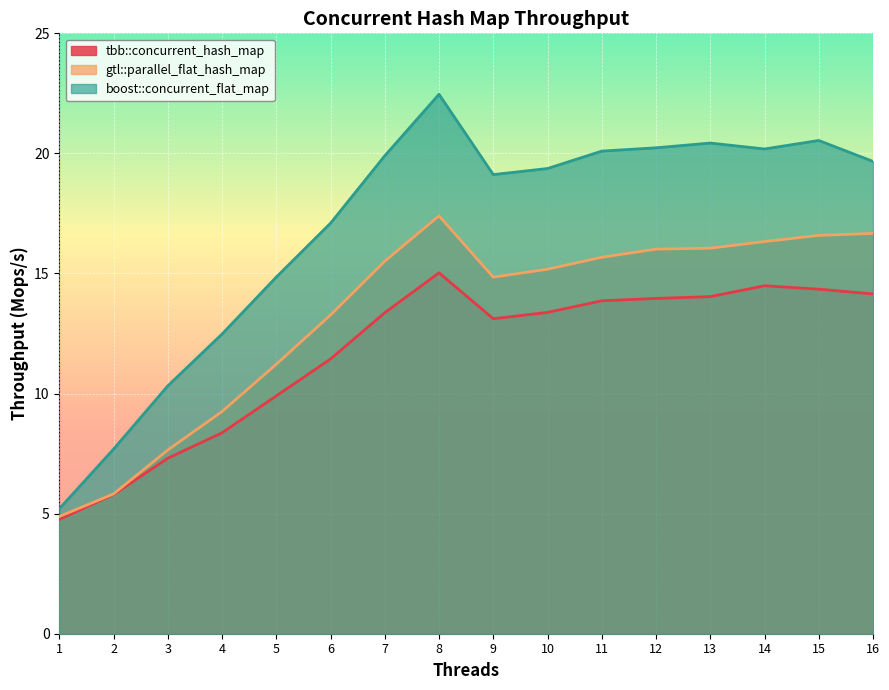

Between 5 and 13, which series saw the biggest shift?

boost::concurrent_flat_map